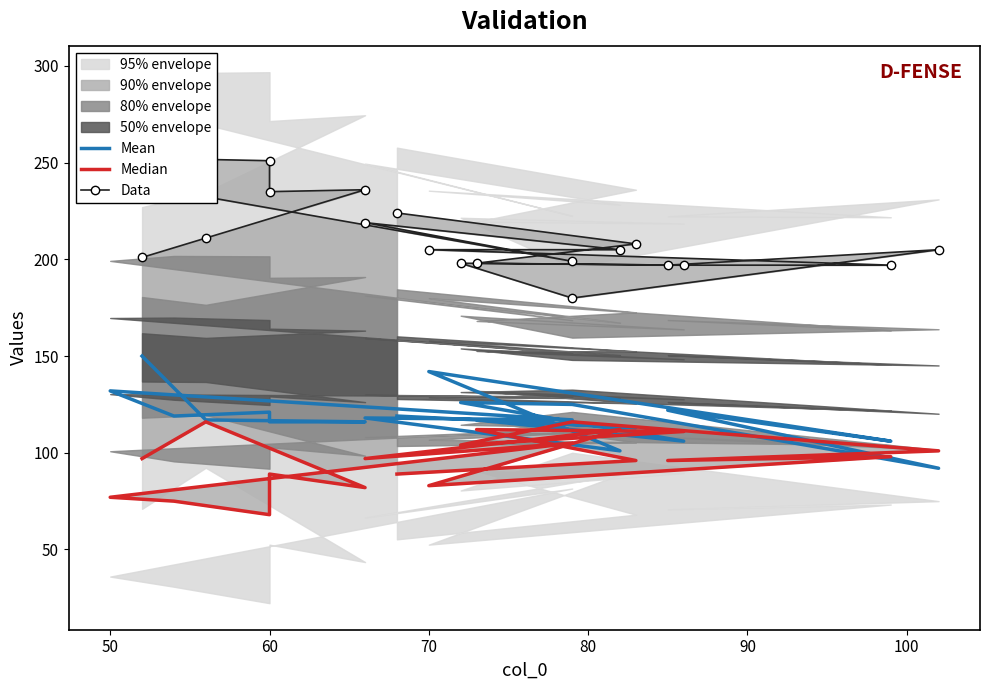

What is the value of the Median point at the 14th from the left?

101